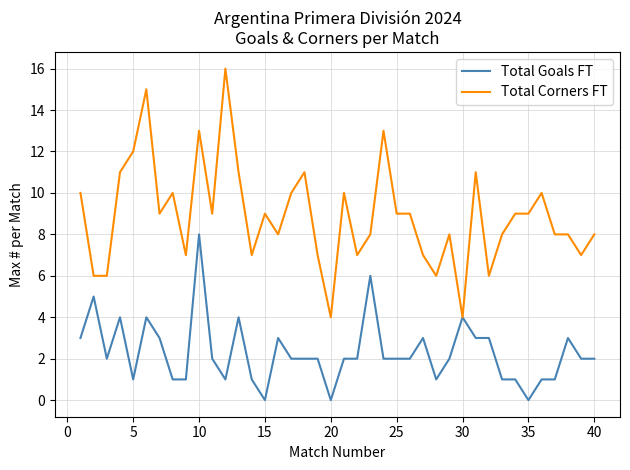

Which series has the largest total across all categories?

Total Corners FT